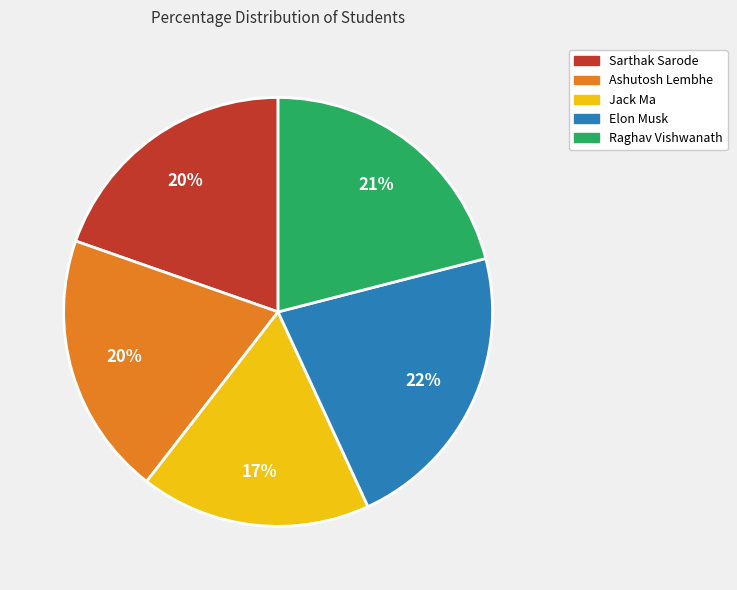

Does Elon Musk represent more than half of the total?

No